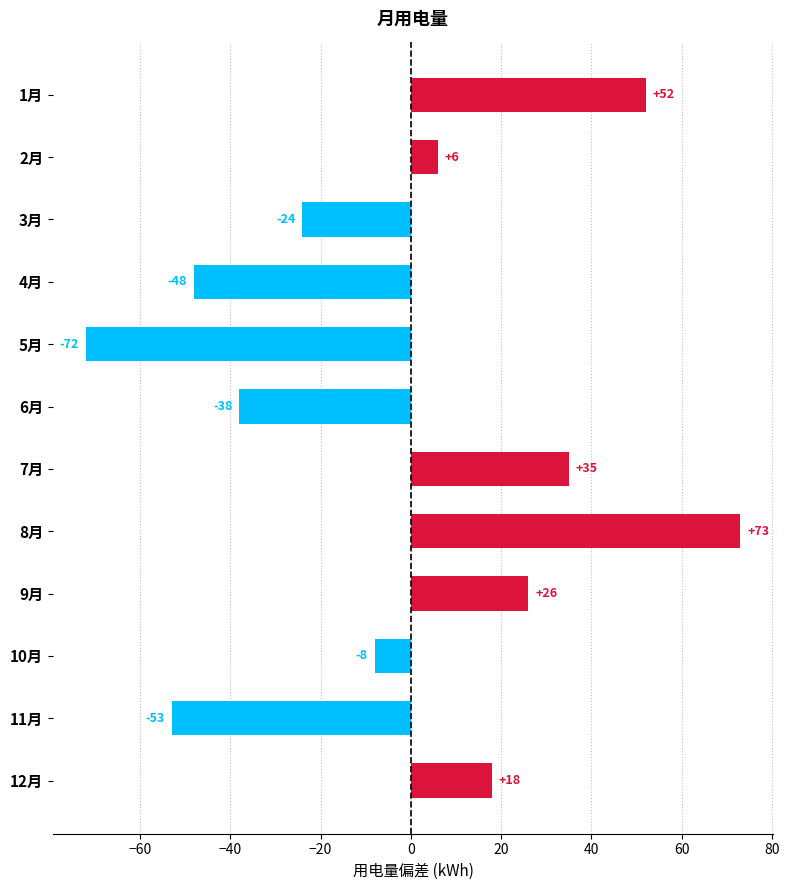

Count the number of categories in the chart.

12